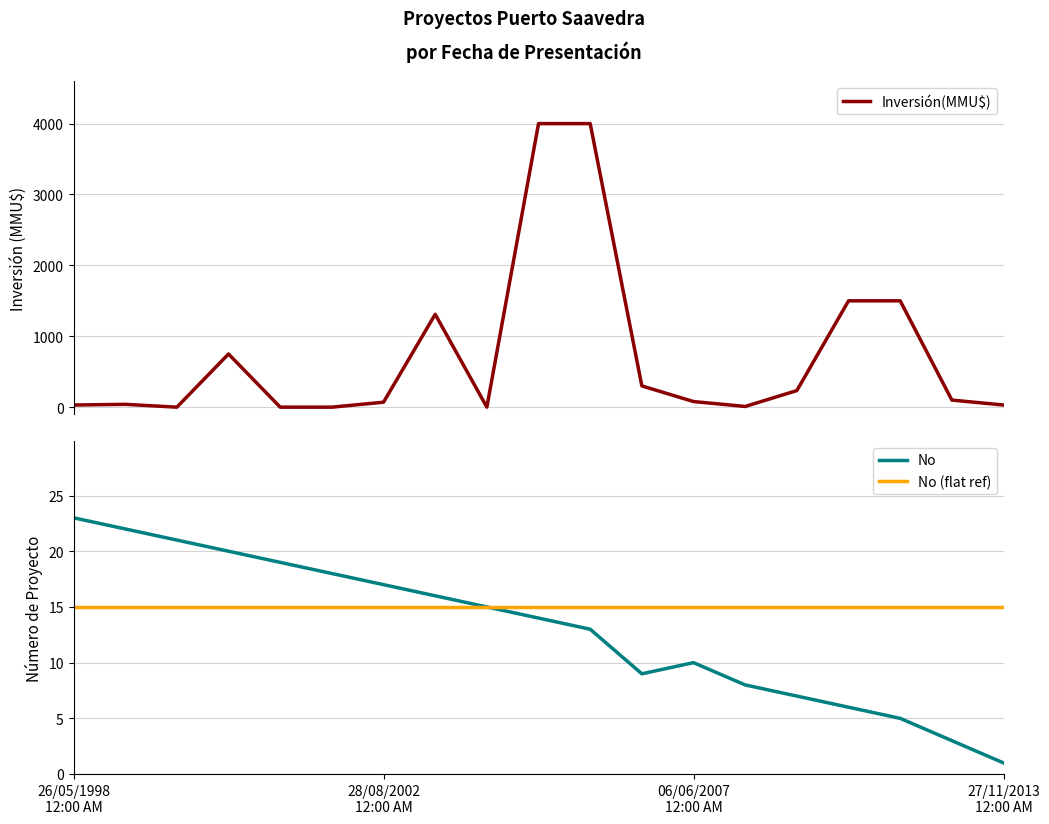

What are all the series names shown in the legend?

Inversión(MMU$), No, No (flat ref)